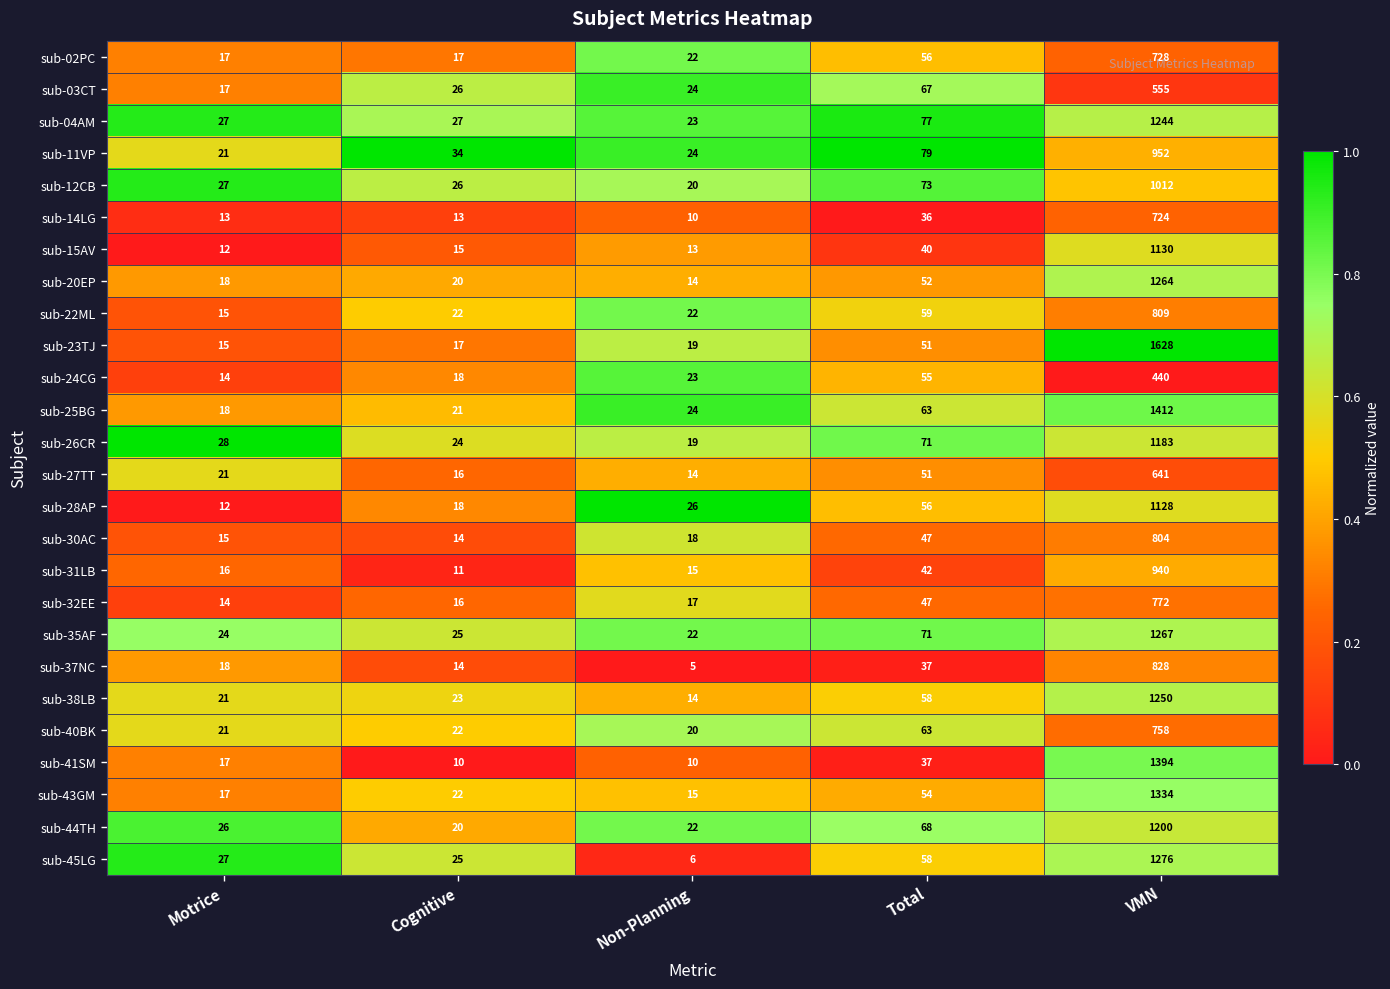

The sub-03CT series shows 24 at Non-Planning. True or false?

True